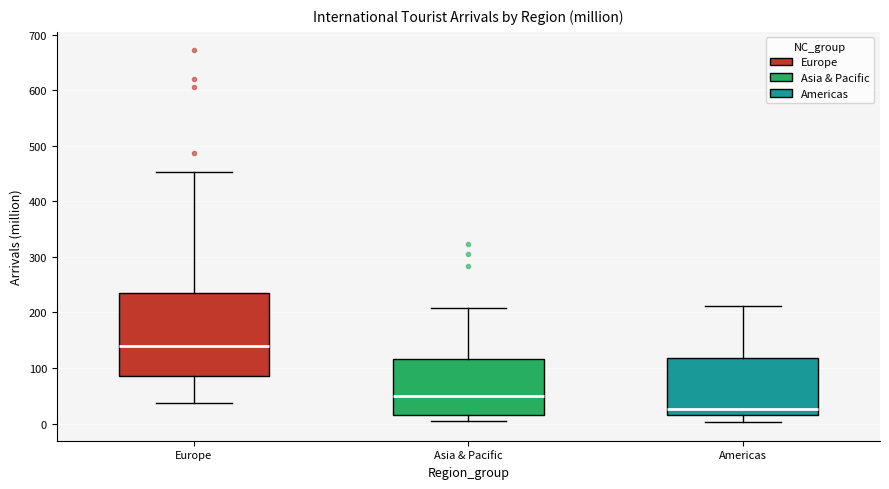

Where does the median line of the box for Americas sit on the y-axis? The values are not printed on the chart, so give them approximately, as read against the axis.

30